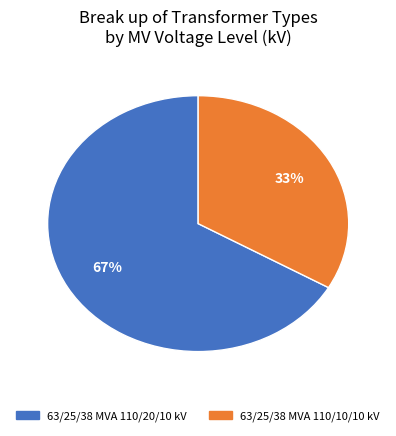

Which category has the smallest portion of the pie?

63/25/38 MVA 110/10/10 kV